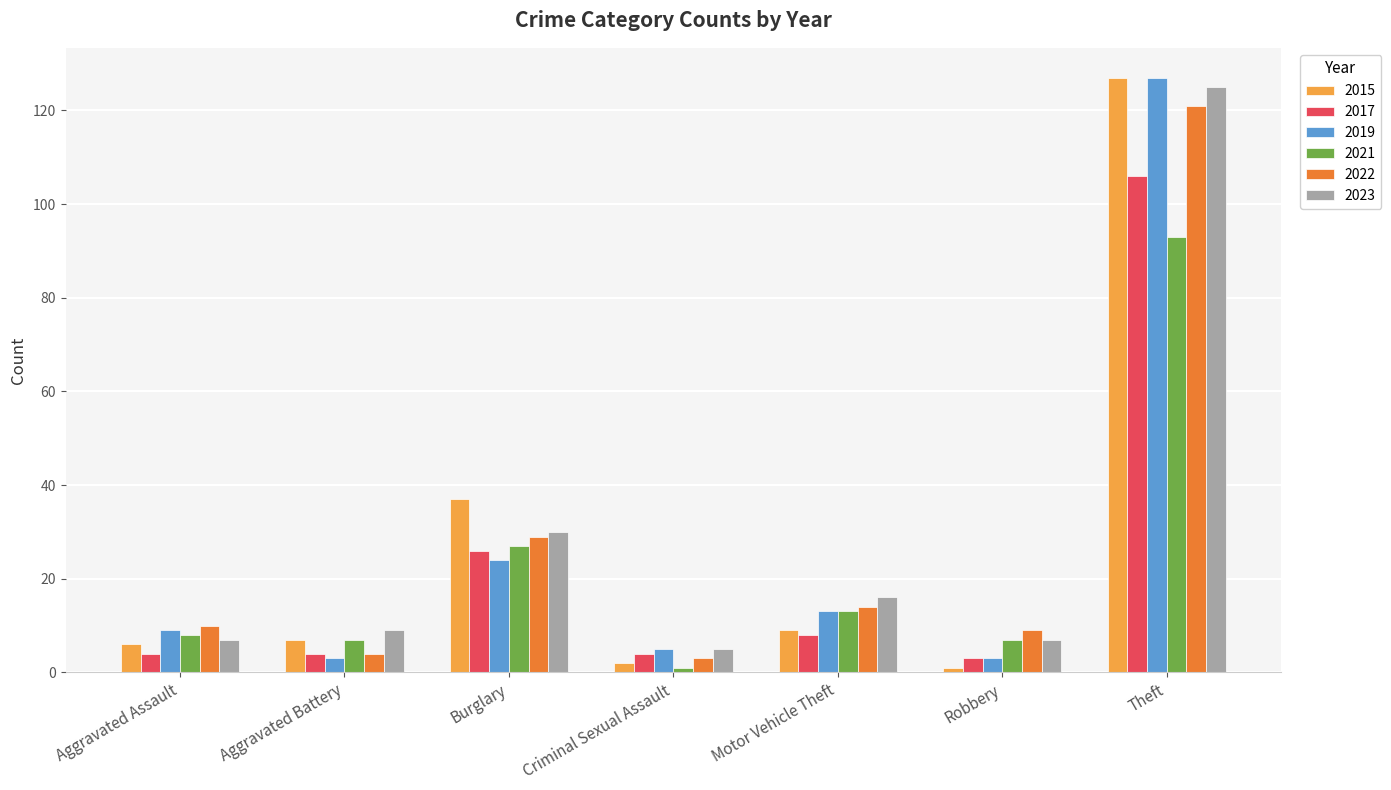

At which label is 2015 closest to 64?

Burglary